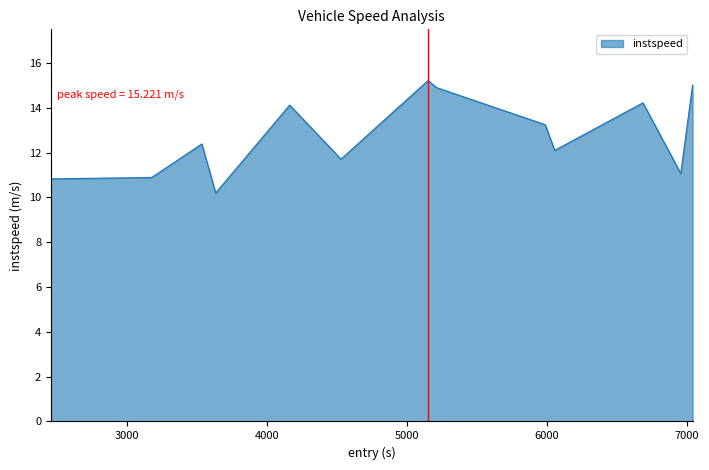

What is the greatest value displayed?

15.2